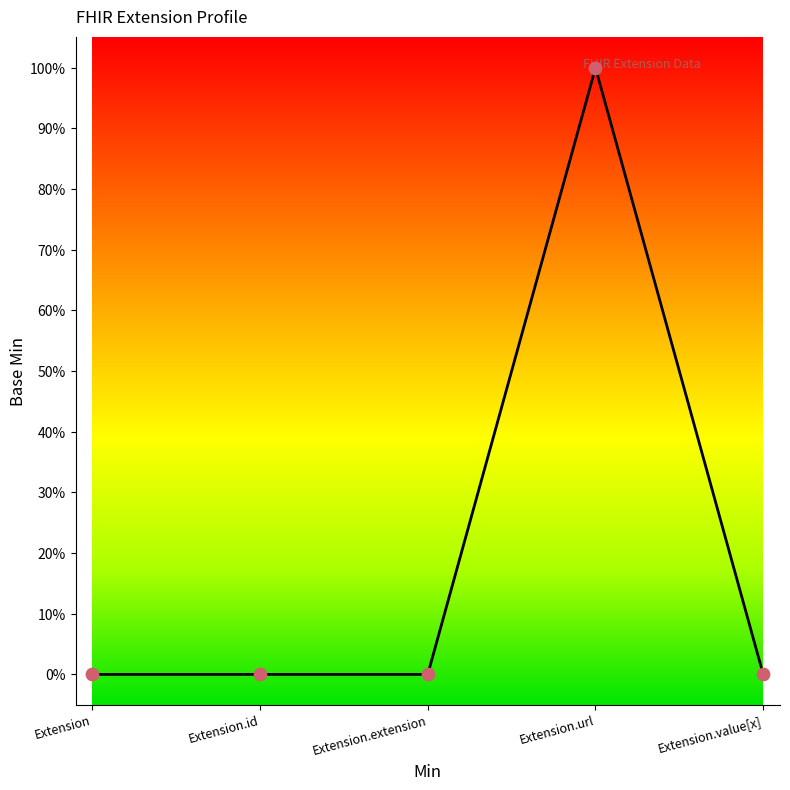

Which has a higher value, Extension.url or Extension?

Extension.url